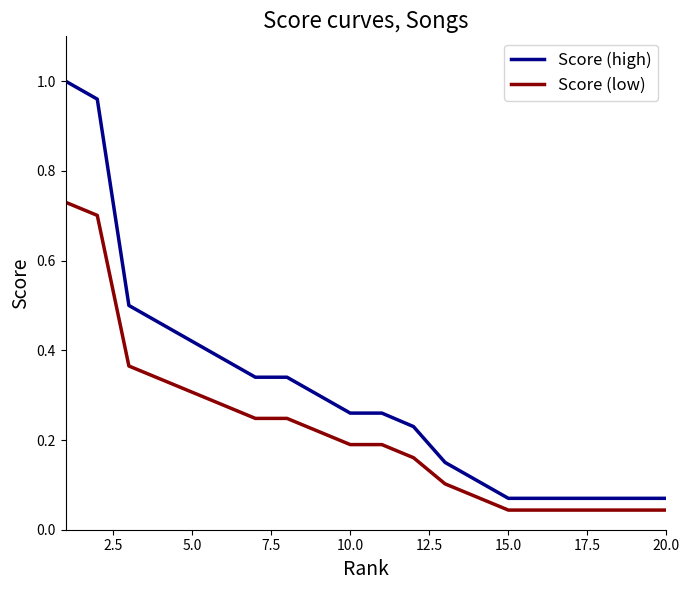

List the series in order of their peak value, highest first.

Score (high), Score (low)